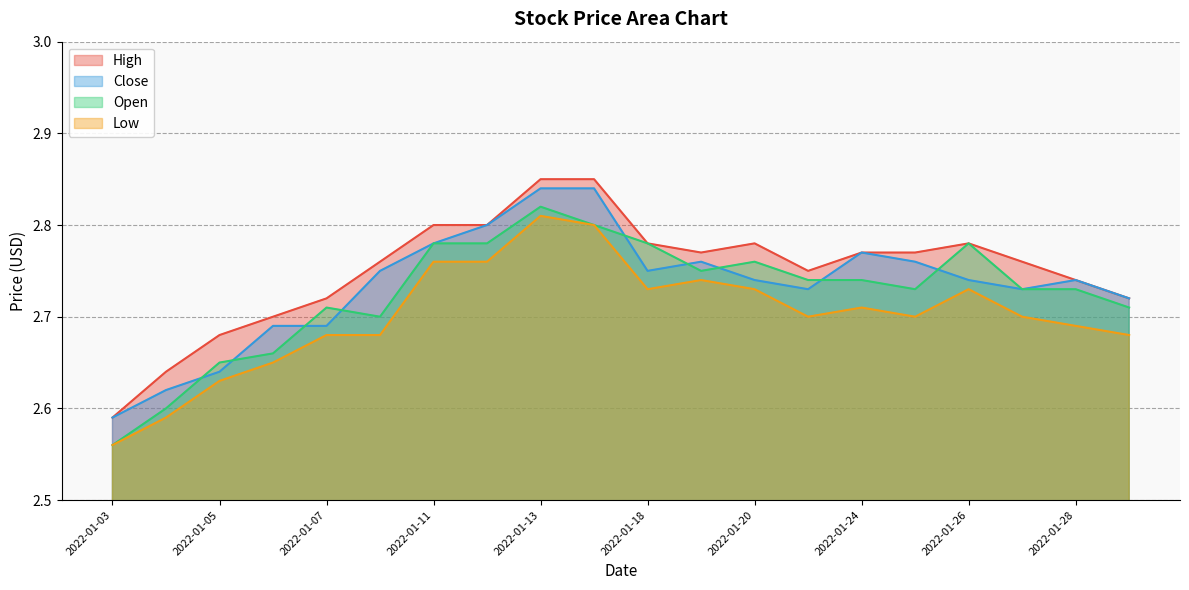

At which category does Low reach its first local valley?

2022-01-18